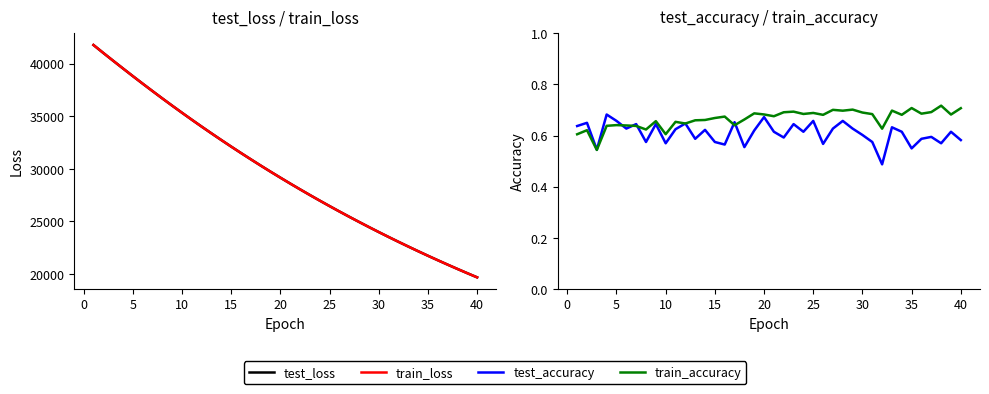

Reading left to right, extract all data points from this chart.

test_loss: 41780.8	41025.7	40284.2	39548.9	38820.8	38102.7	37394.3	36695.6	36007.9	35331.4	34665.2	34009.8	33366.0	32731.9	32108.5	31496.2	30895.8	30302.8	29721.6	29151.2	28590.4	28039.3	27498.2	26967.2	26445.1	25932.6	25429.3	24935.1	24449.7	23973.1	23505.5	23046.2	22595.0	22152.4	21717.4	21291.1	20872.1	20460.6	20057.2	19660.8
train_loss: 41783.9	41027.9	40283.8	39549.5	38821.3	38102.7	37394.7	36695.5	36008.0	35331.3	34665.0	34009.6	33365.5	32731.6	32108.1	31495.7	30895.4	30302.3	29721.3	29151.0	28590.0	28039.1	27497.8	26966.9	26444.8	25932.2	25428.9	24934.8	24449.5	23972.8	23505.0	23045.6	22594.7	22152.1	21717.0	21290.8	20871.6	20460.2	20056.7	19660.6
test_accuracy: 0.6	0.7	0.5	0.7	0.7	0.6	0.6	0.6	0.6	0.6	0.6	0.6	0.6	0.6	0.6	0.6	0.7	0.6	0.6	0.7	0.6	0.6	0.6	0.6	0.7	0.6	0.6	0.7	0.6	0.6	0.6	0.5	0.6	0.6	0.6	0.6	0.6	0.6	0.6	0.6
train_accuracy: 0.6	0.6	0.5	0.6	0.6	0.6	0.6	0.6	0.7	0.6	0.7	0.6	0.7	0.7	0.7	0.7	0.6	0.7	0.7	0.7	0.7	0.7	0.7	0.7	0.7	0.7	0.7	0.7	0.7	0.7	0.7	0.6	0.7	0.7	0.7	0.7	0.7	0.7	0.7	0.7